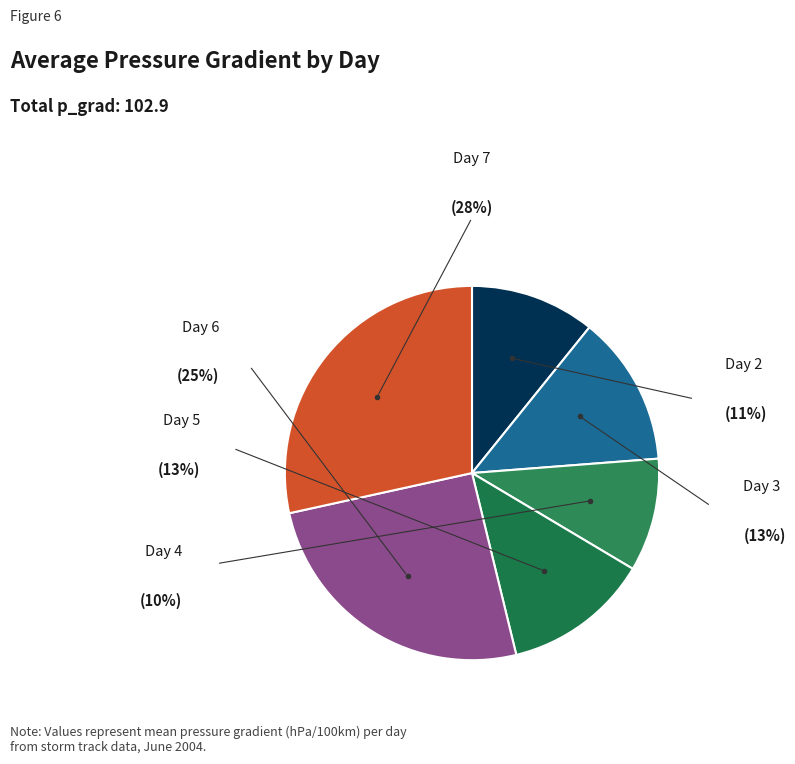

To the nearest percent, what portion does Day 2 represent?

11%